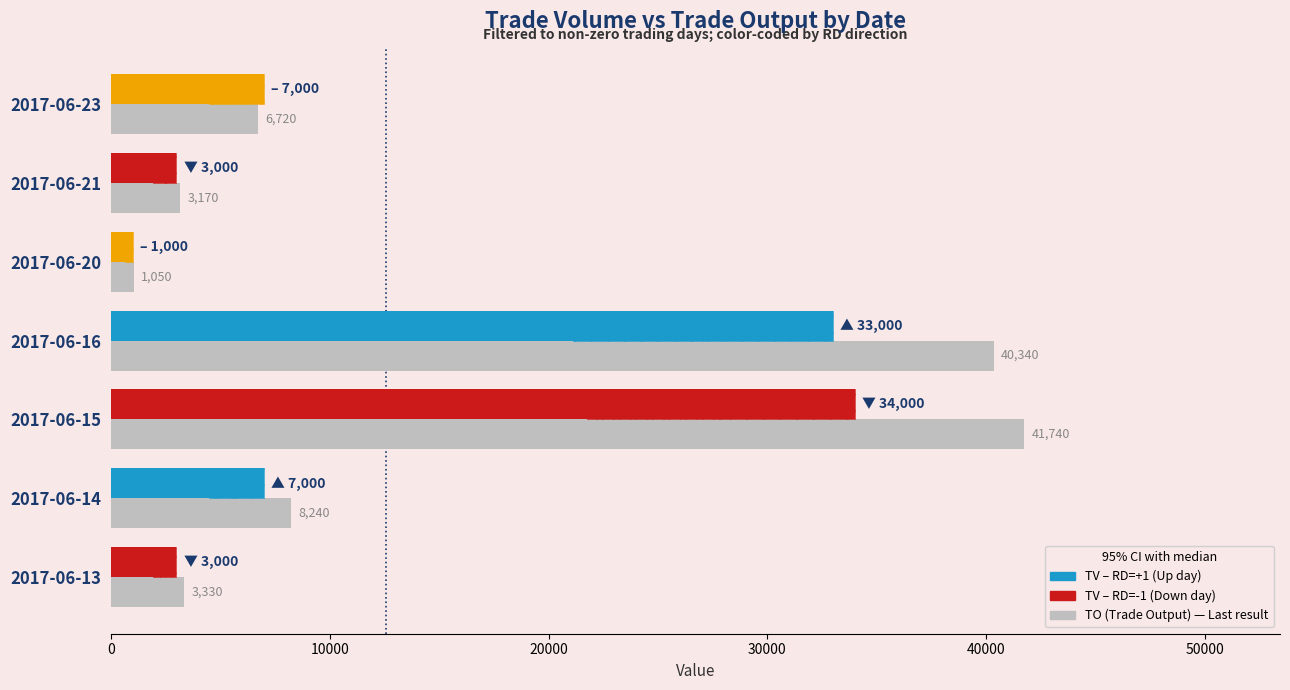

What is the difference between the TV (Trade Volume) values at 2017-06-15 and 2017-06-14?

27000